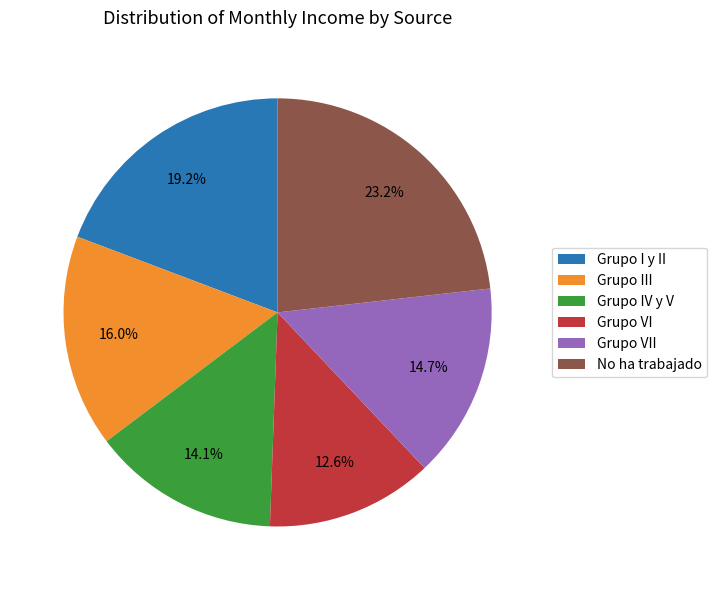

Is it true that Grupo I y II is 34% of the pie?

False